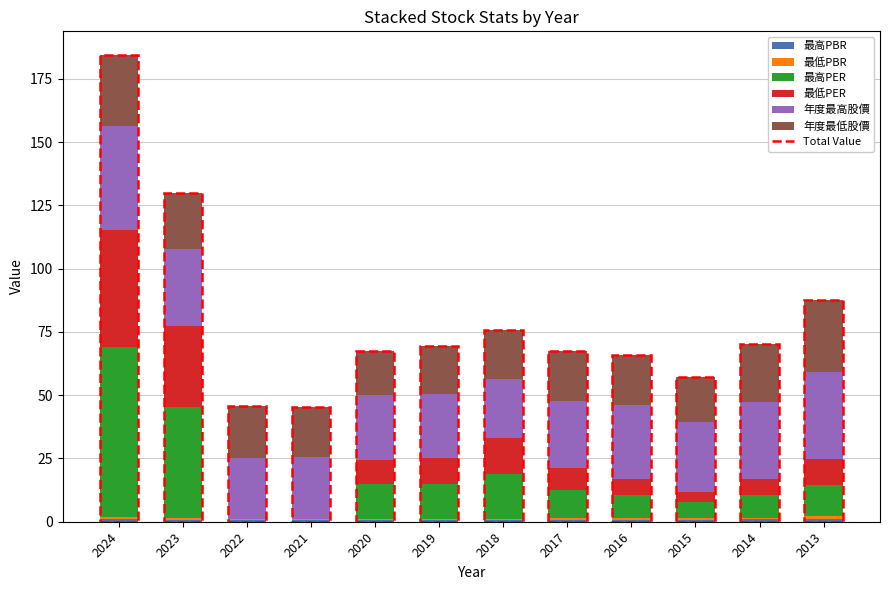

Are the bars horizontal?

No